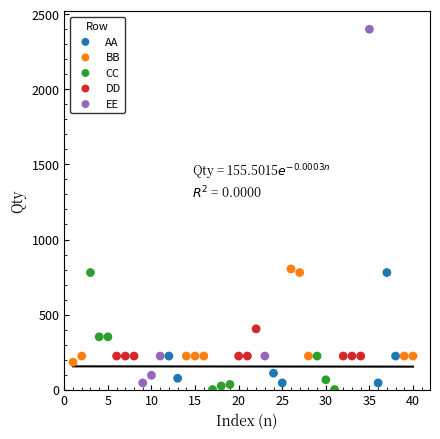

Which series reaches the maximum Y coordinate?

EE